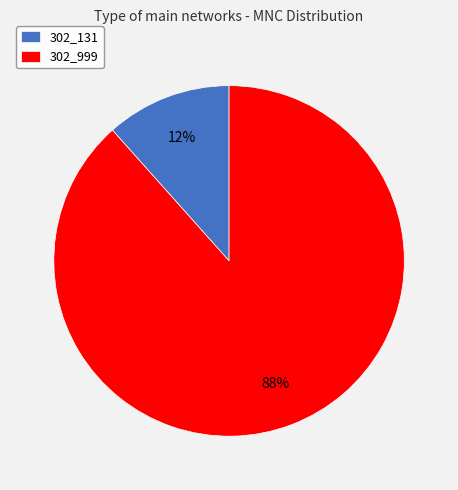

Is there any slice that represents more than half of the pie?

Yes